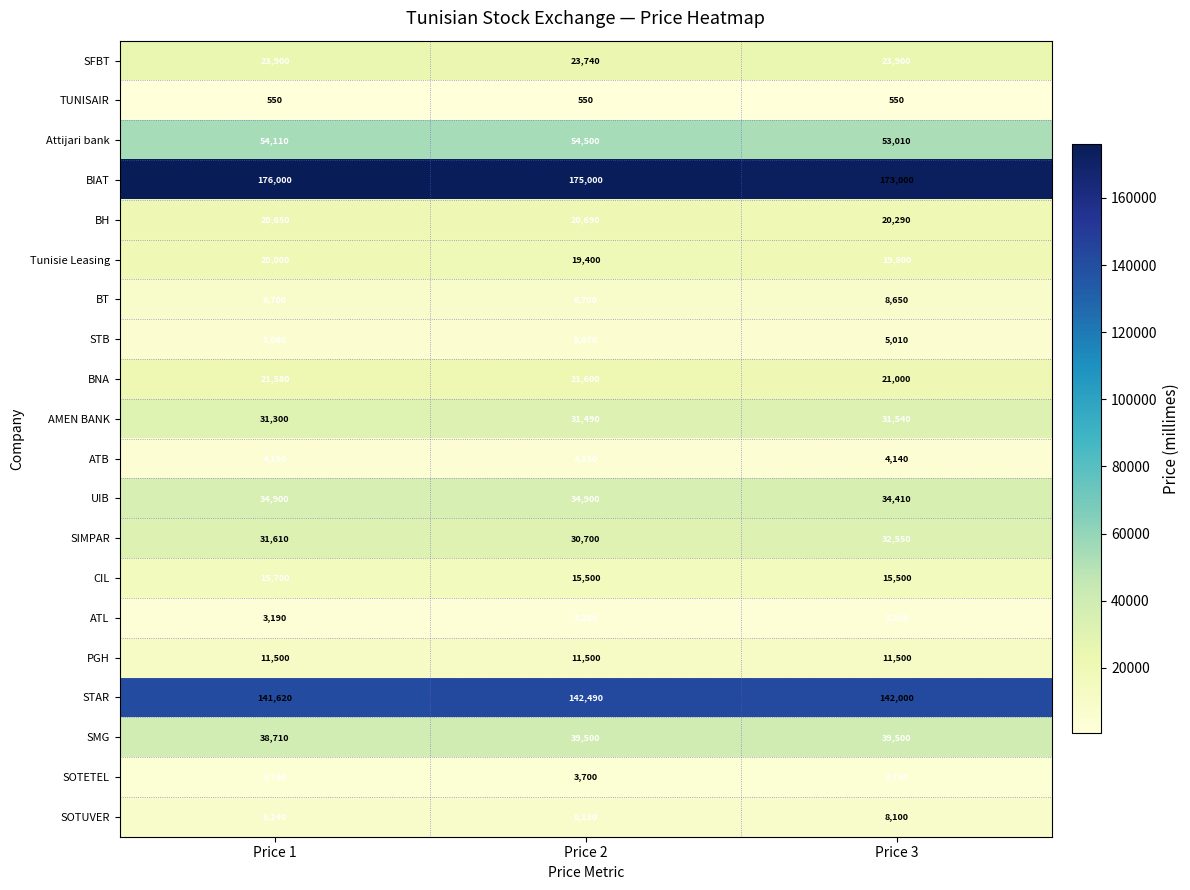

How many distinct data groups are displayed?

20